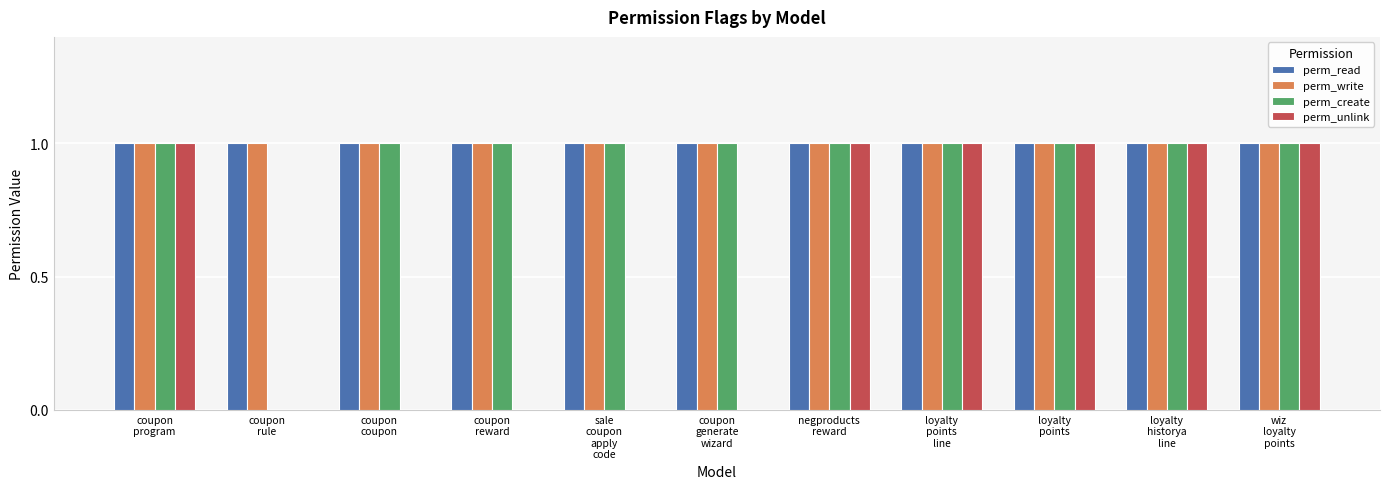

What position from the right is negproducts
reward?

5